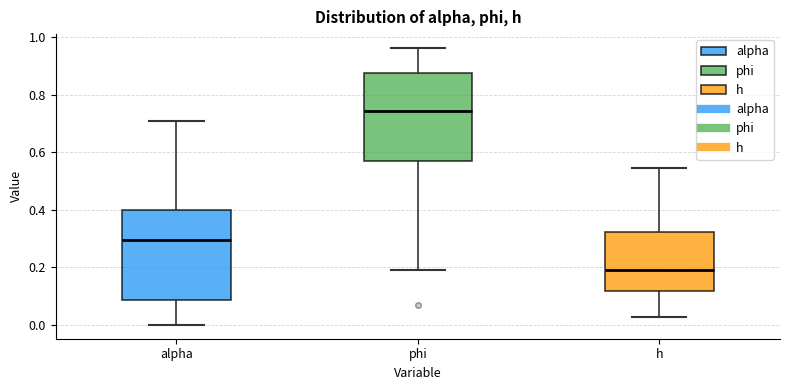

Where is the lower edge of the box for phi on the y-axis? The values are not printed on the chart, so give them approximately, as read against the axis.

0.56